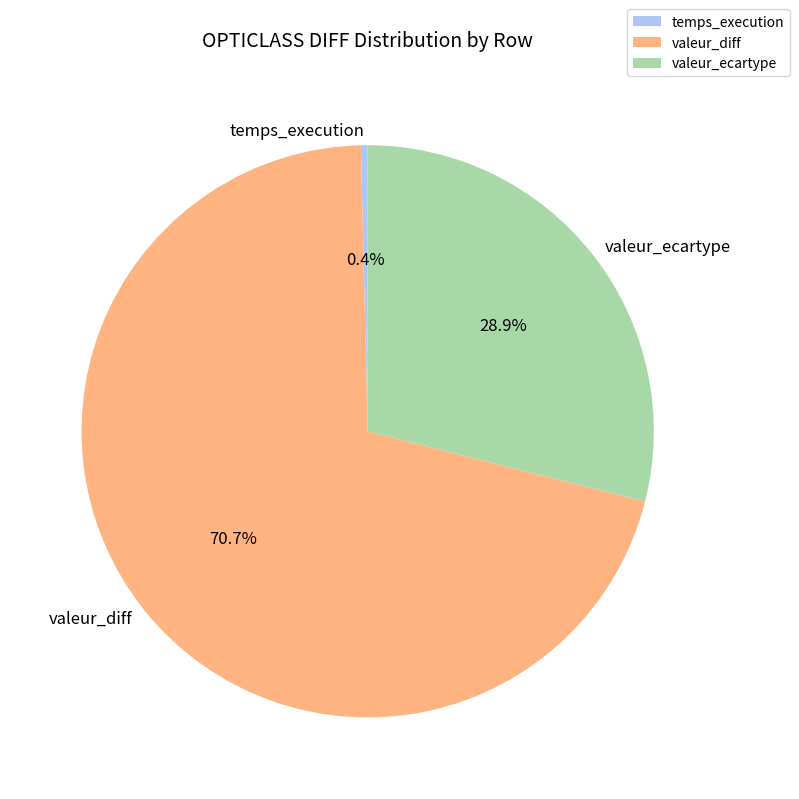

What is the smallest slice in the pie chart?

temps_execution